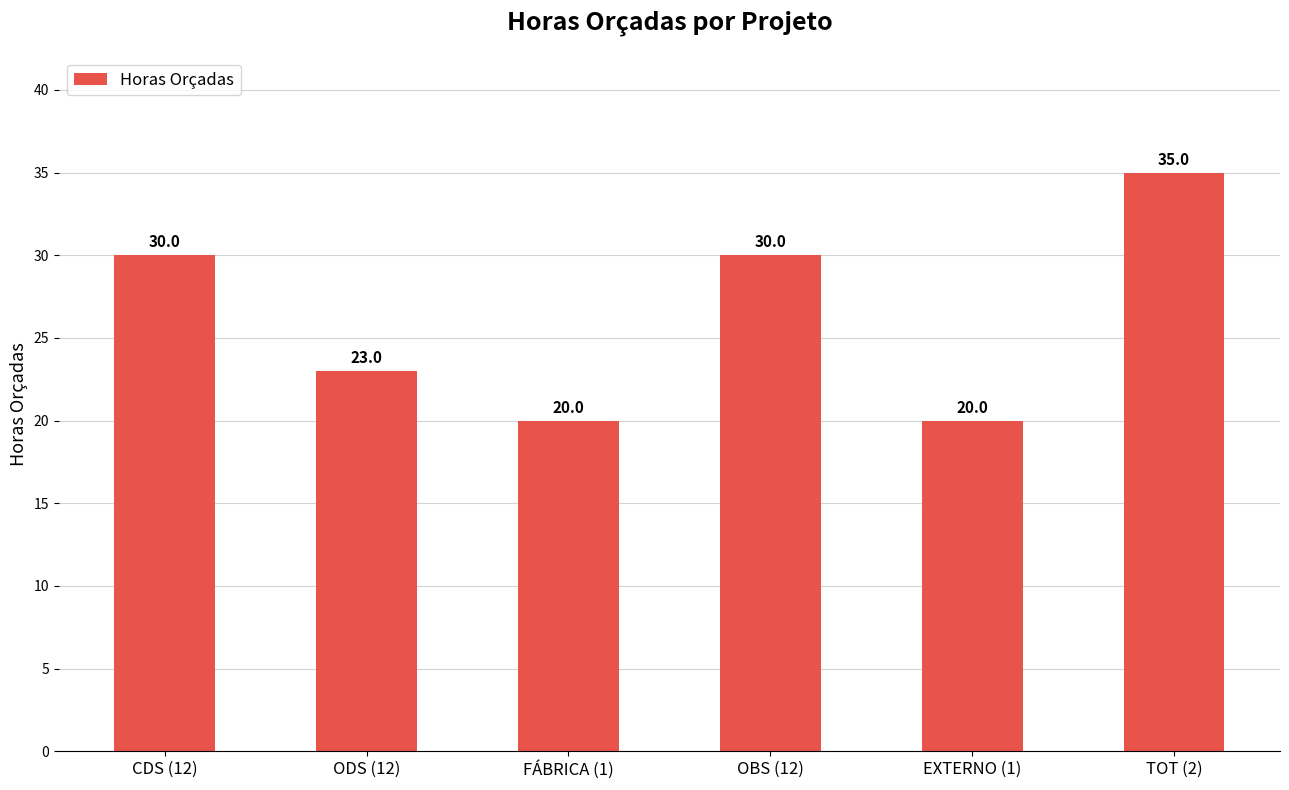

What is the value of the 6th bar from the left?

35